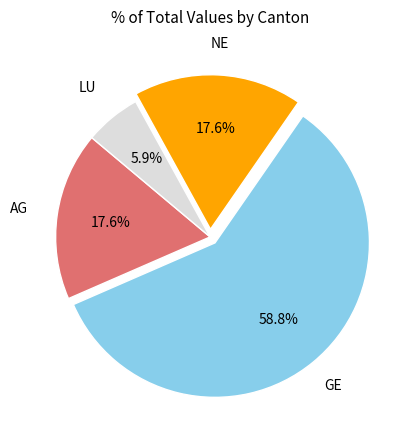

Do NE and AG together represent more than half of the pie?

No